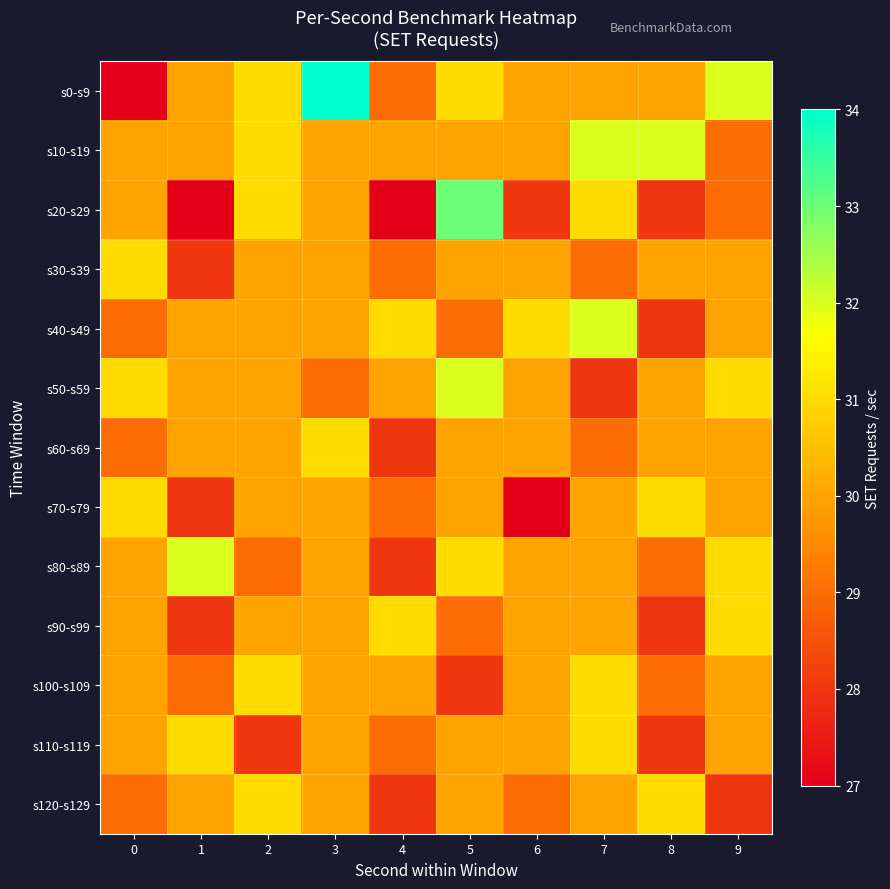

How many distinct data groups are displayed?

13